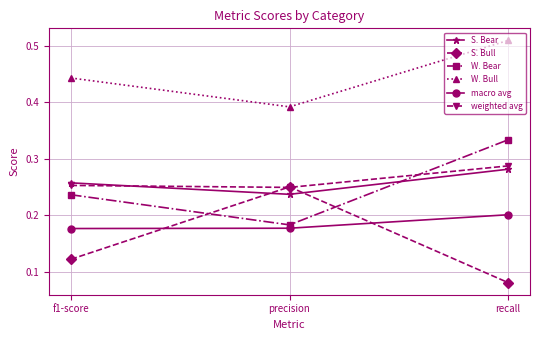

What are all the series names shown in the legend?

S. Bear, S. Bull, W. Bear, W. Bull, macro avg, weighted avg